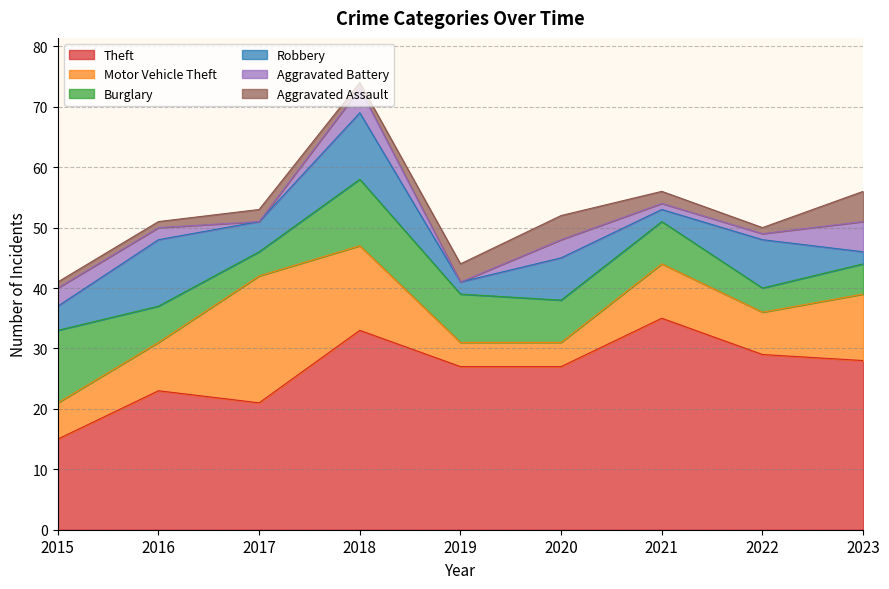

Rank the series at 2017 from highest to lowest value.

Theft, Motor Vehicle Theft, Robbery, Burglary, Aggravated Assault, Aggravated Battery